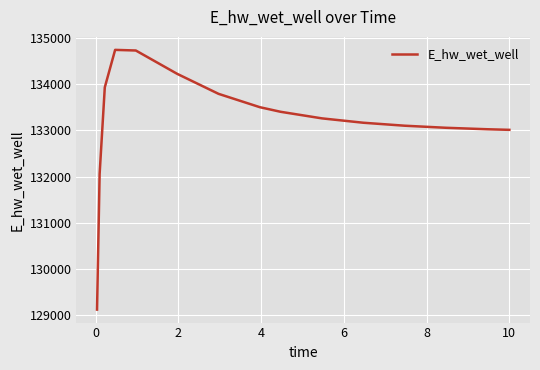

What is the maximum value shown in the chart?

134748.3